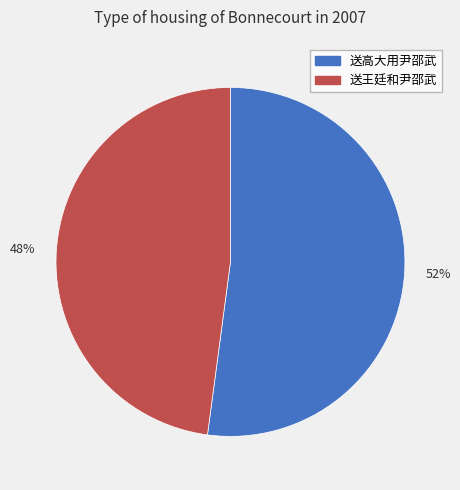

Combined, do 送王廷和尹邵武 and 送高大用尹邵武 account for over 50%?

Yes